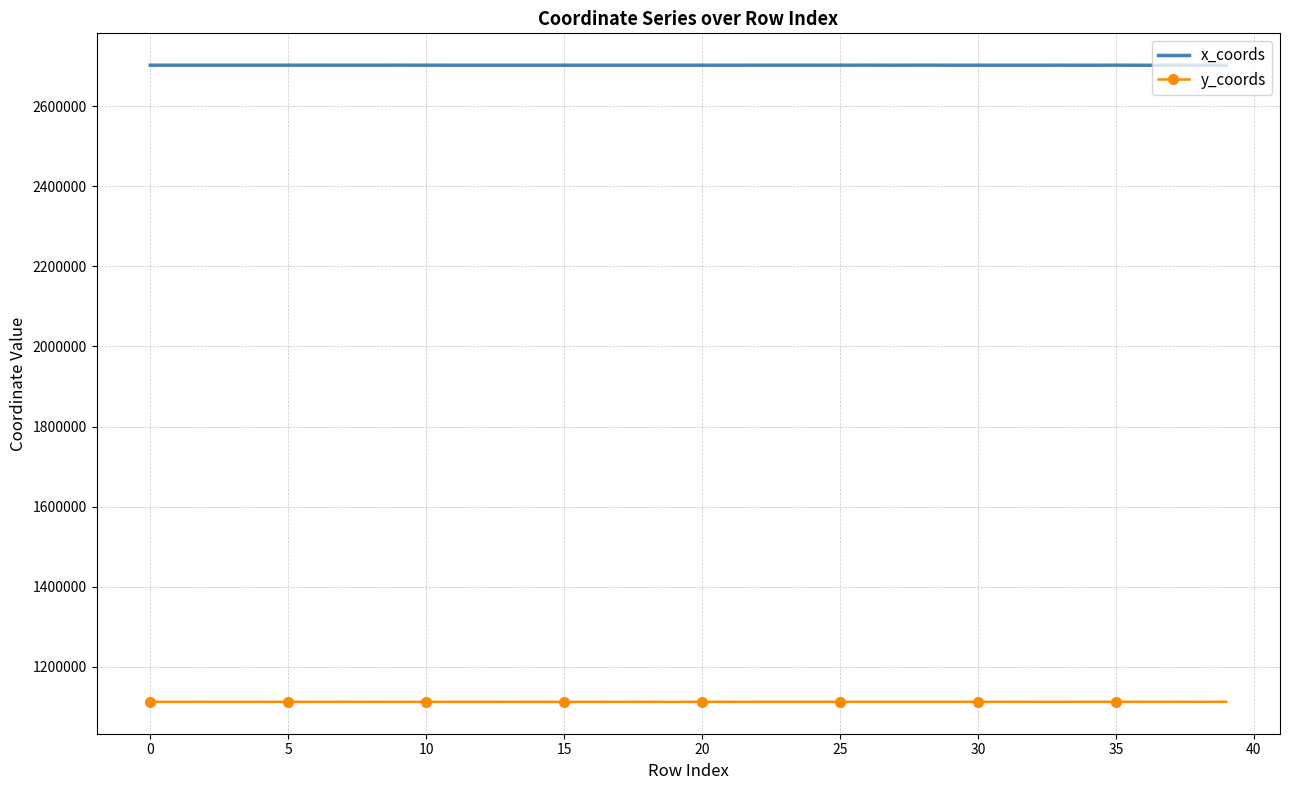

Rank the series by their average value, from highest to lowest.

x_coords, y_coords